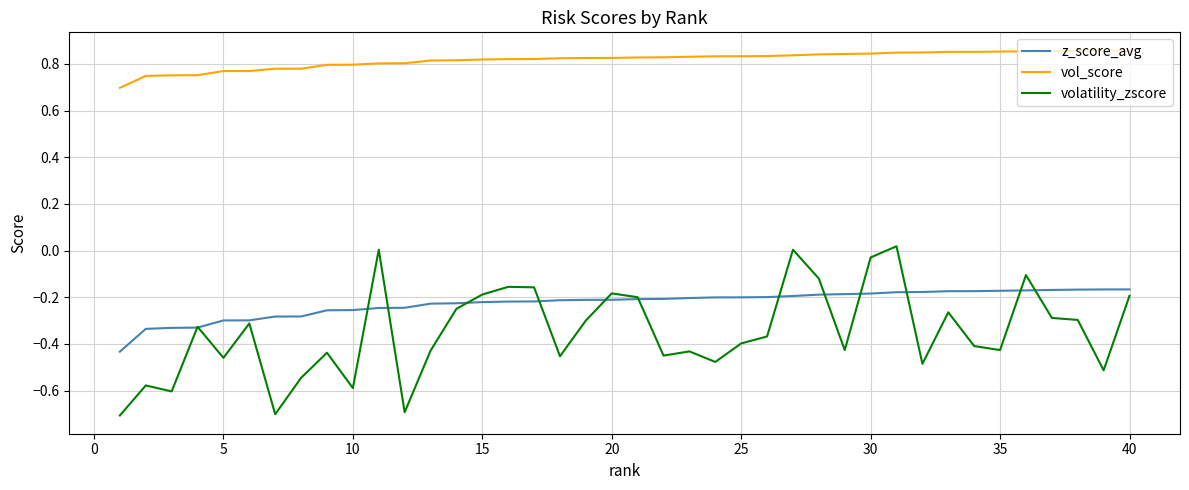

Which series has the largest total across all categories?

vol_score